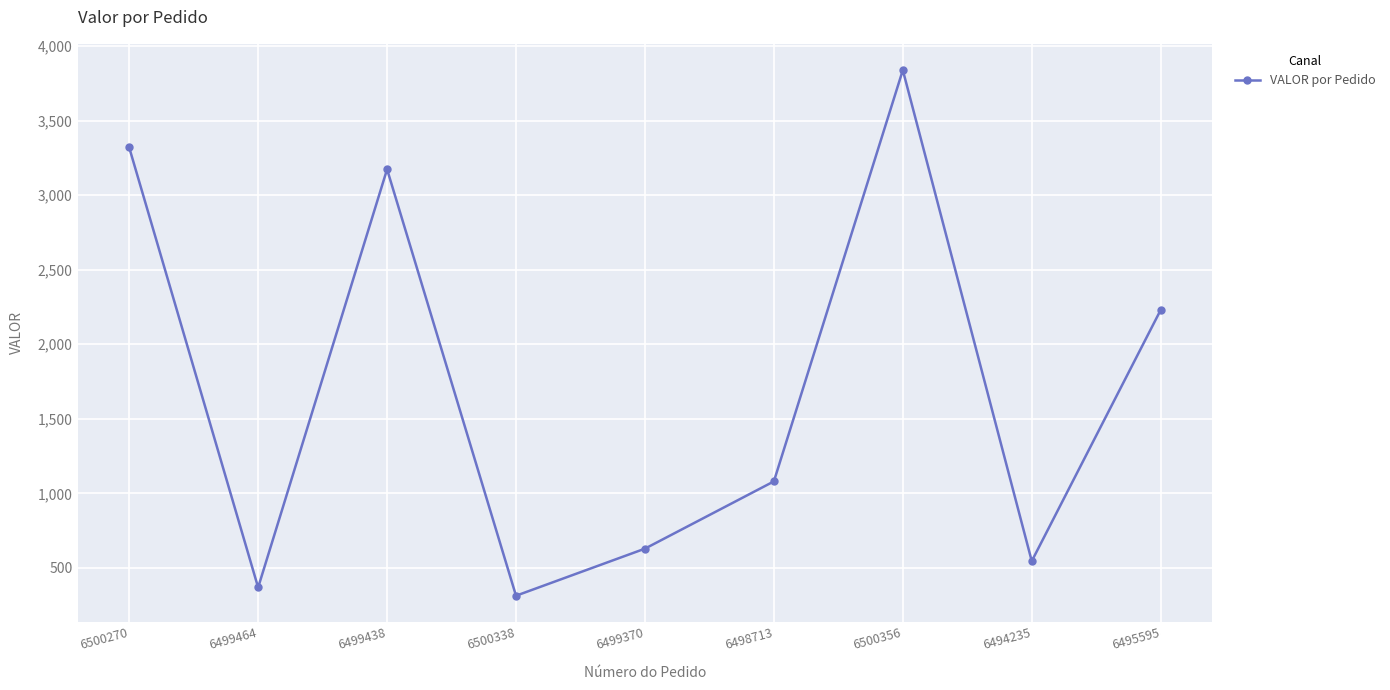

What is the label of the 3rd point from the right?

6500356